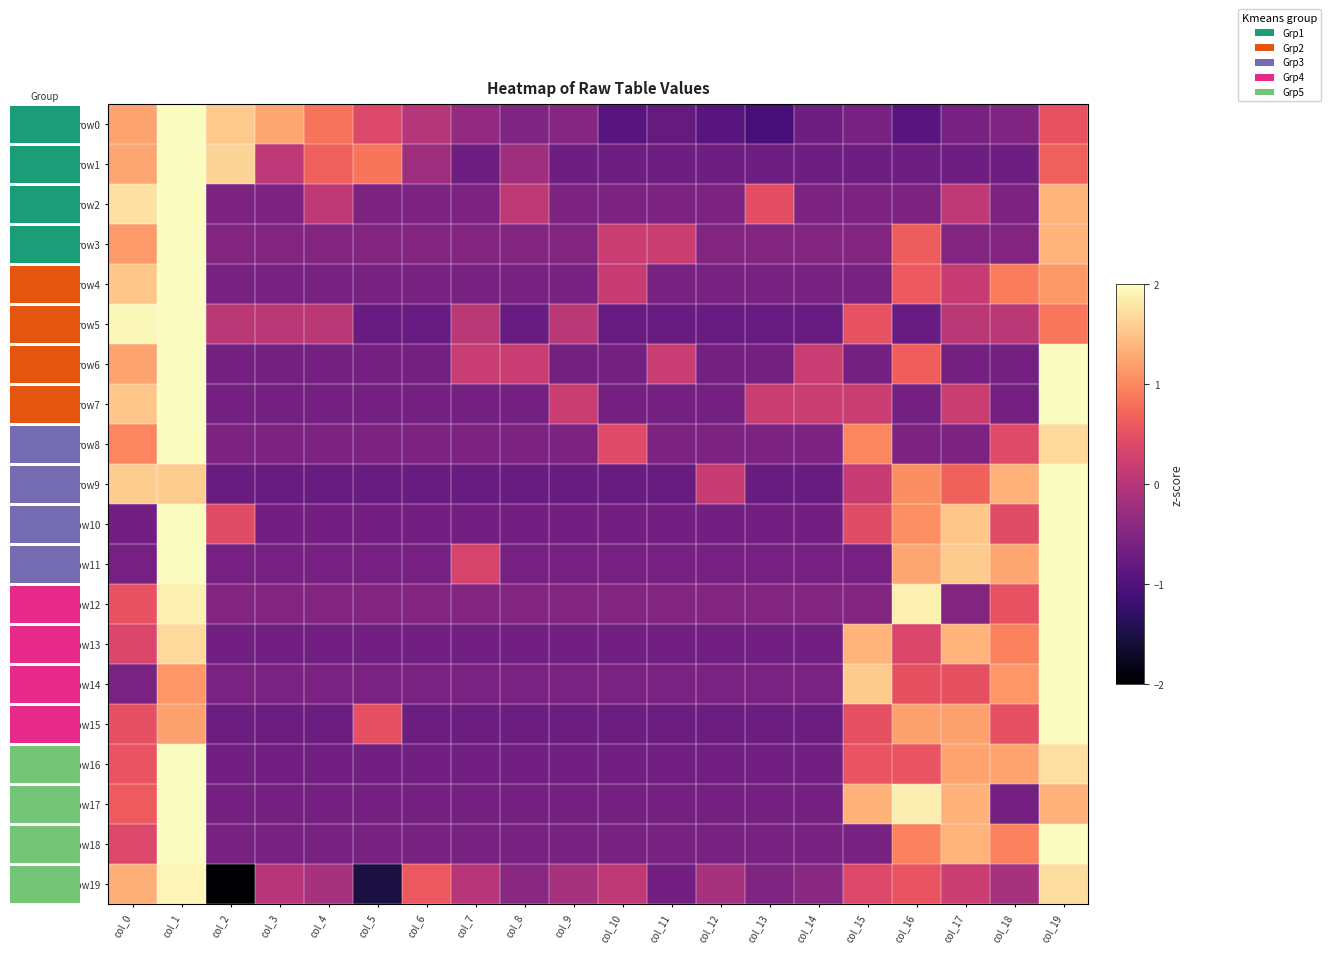

Where does the row9 series first go above 0?

col_0